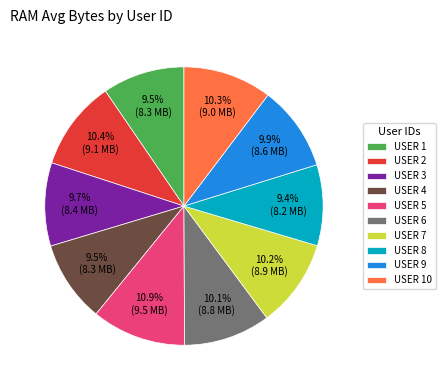

Which category has the biggest portion of the pie?

USER 5